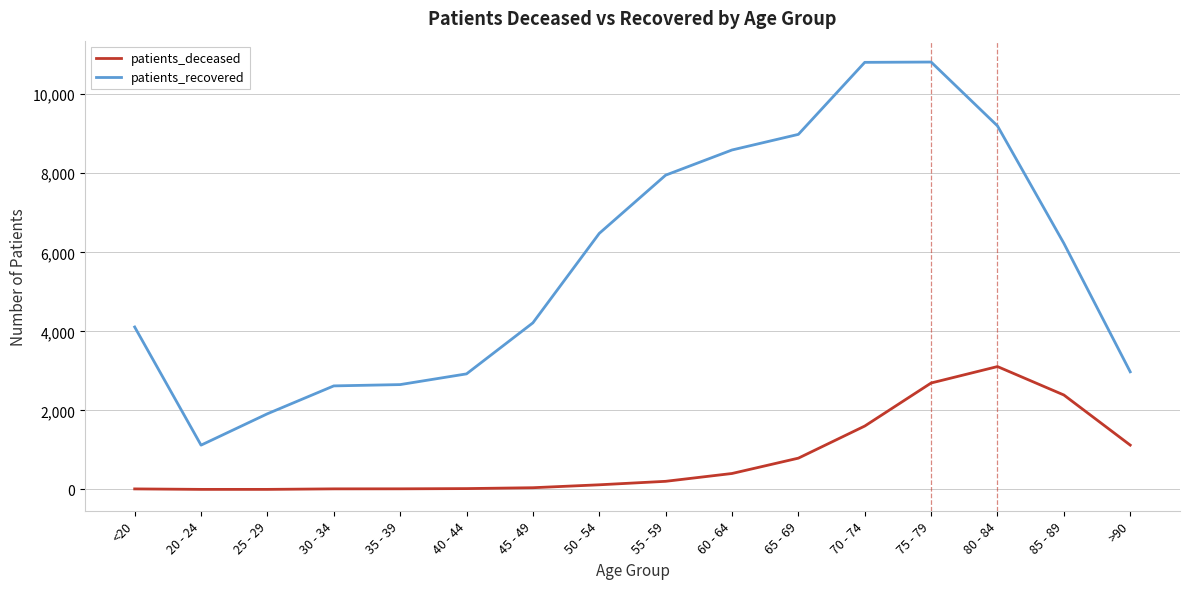

Which series has the largest total across all categories?

patients_recovered